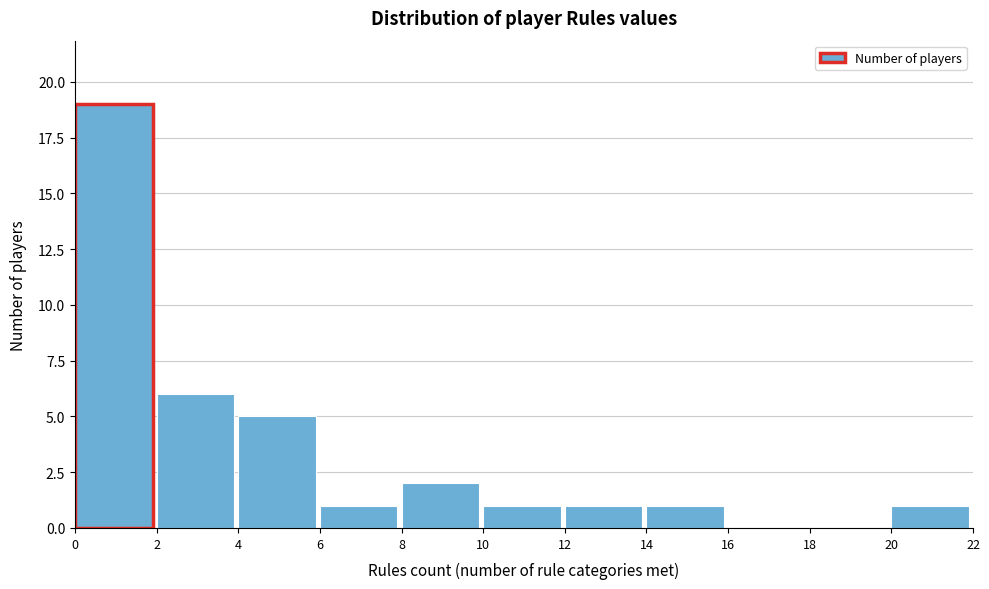

Reading left to right, list every bar in this chart as the range it spans on the x-axis followed by its height. The values are not printed on the chart, so give them approximately, as read against the axis.

0 to 2: 19
2 to 4: 6
4 to 6: 5
6 to 8: 1
8 to 10: 2
10 to 12: 1
12 to 14: 1
14 to 16: 1
16 to 18: 0
18 to 20: 0
20 to 22: 1